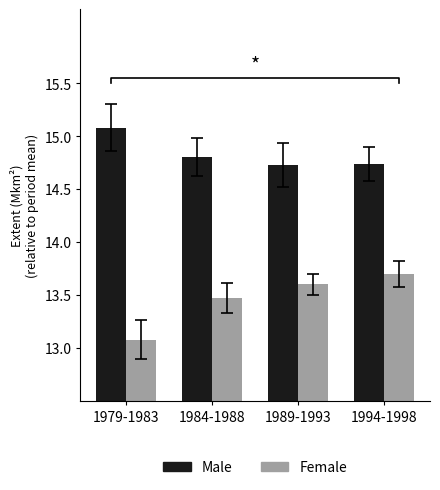

Which series has the largest total across all categories?

Male